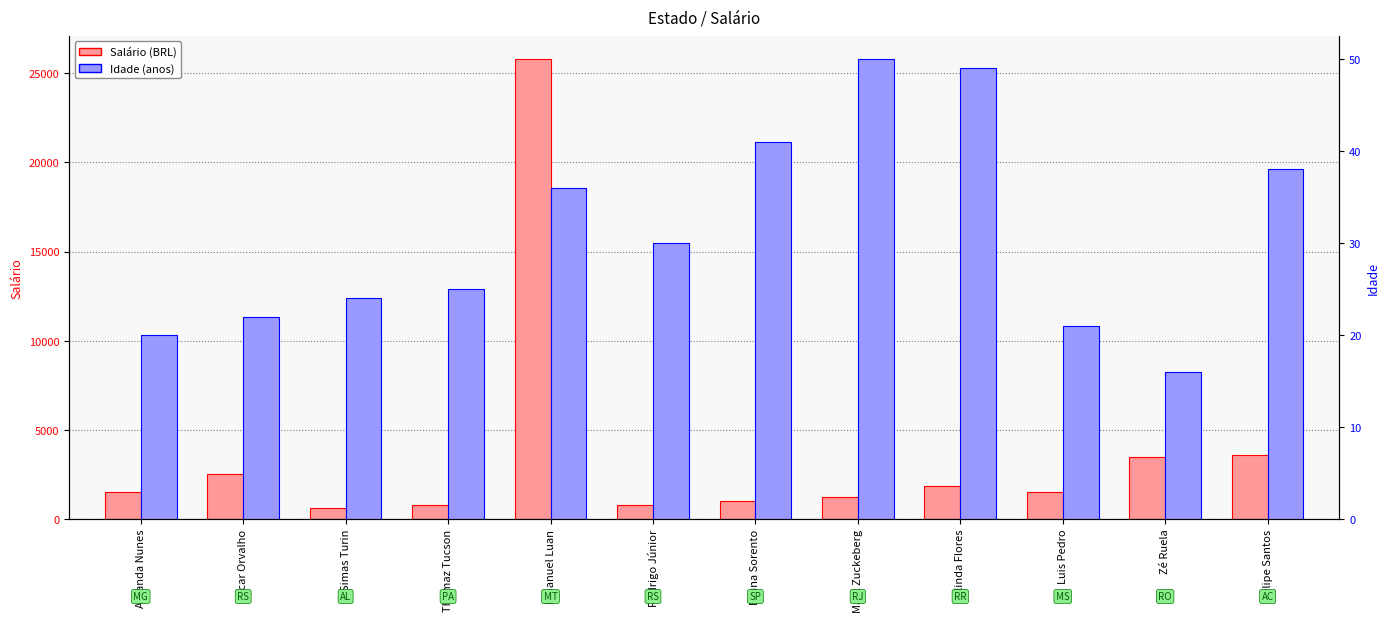

Which series changed the most between Luis Pedro and Zé Ruela?

Salário